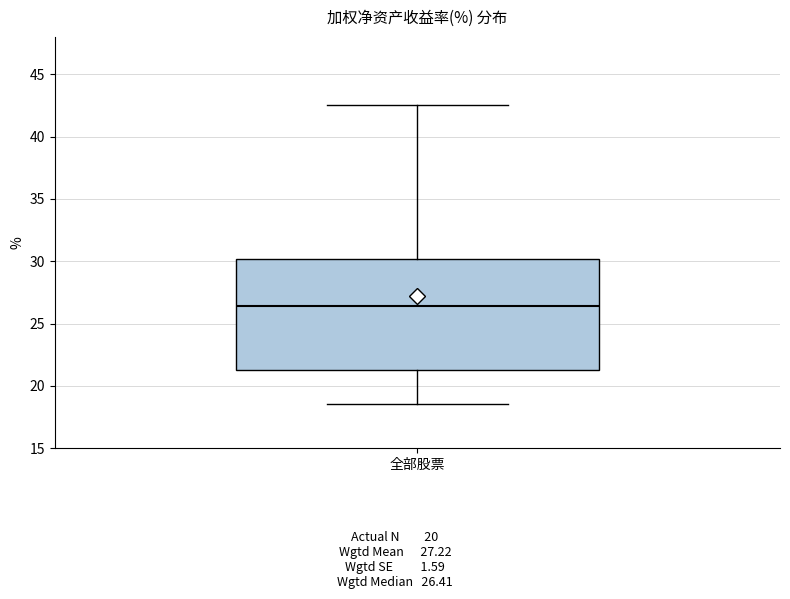

Transcribe this box plot: give where the median line is, the range the box spans, and where the two whiskers end, as read against the y-axis. The values are not printed on the chart, so give them approximately, as read against the axis.

median 26.5, box 21.5 to 30.0, whiskers 18.5 to 42.5